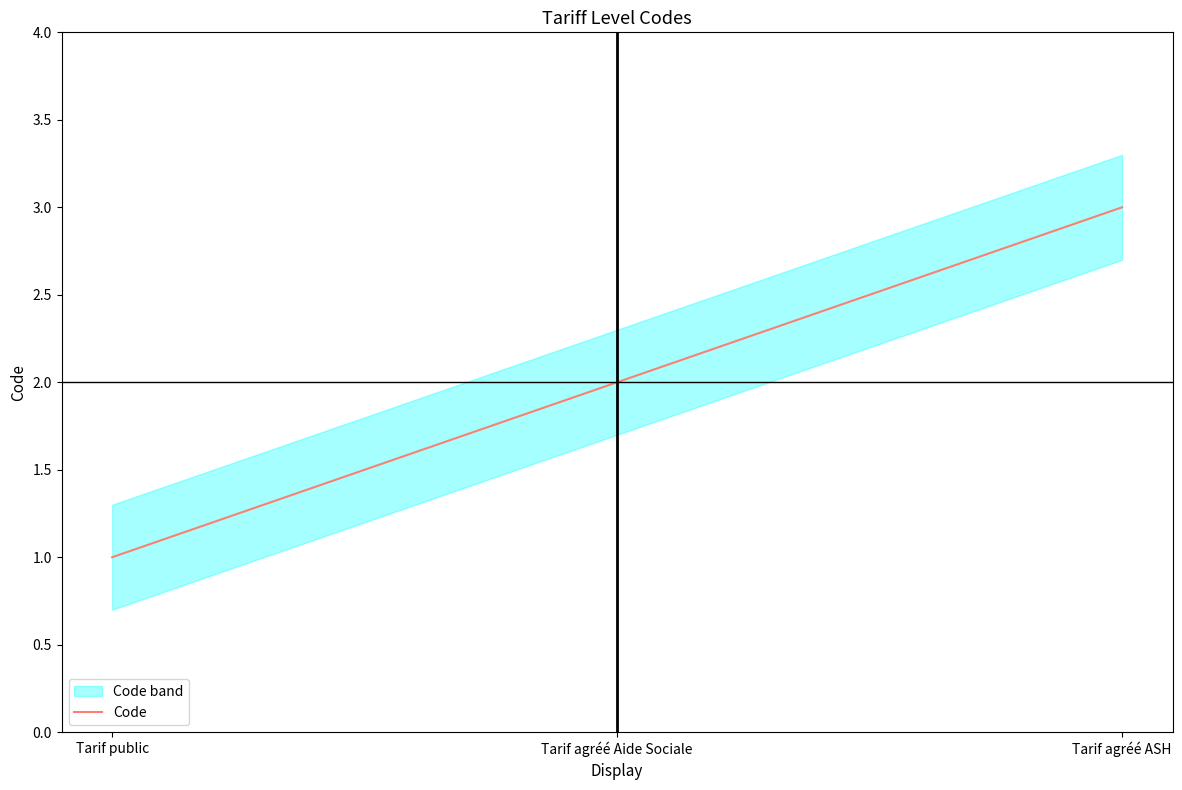

List the labels in order of value, largest first.

Tarif agréé ASH, Tarif agréé Aide Sociale, Tarif public